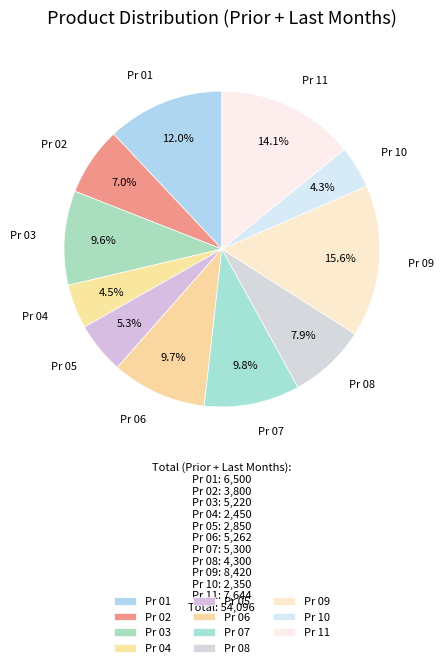

Count the number of slices in the pie.

11